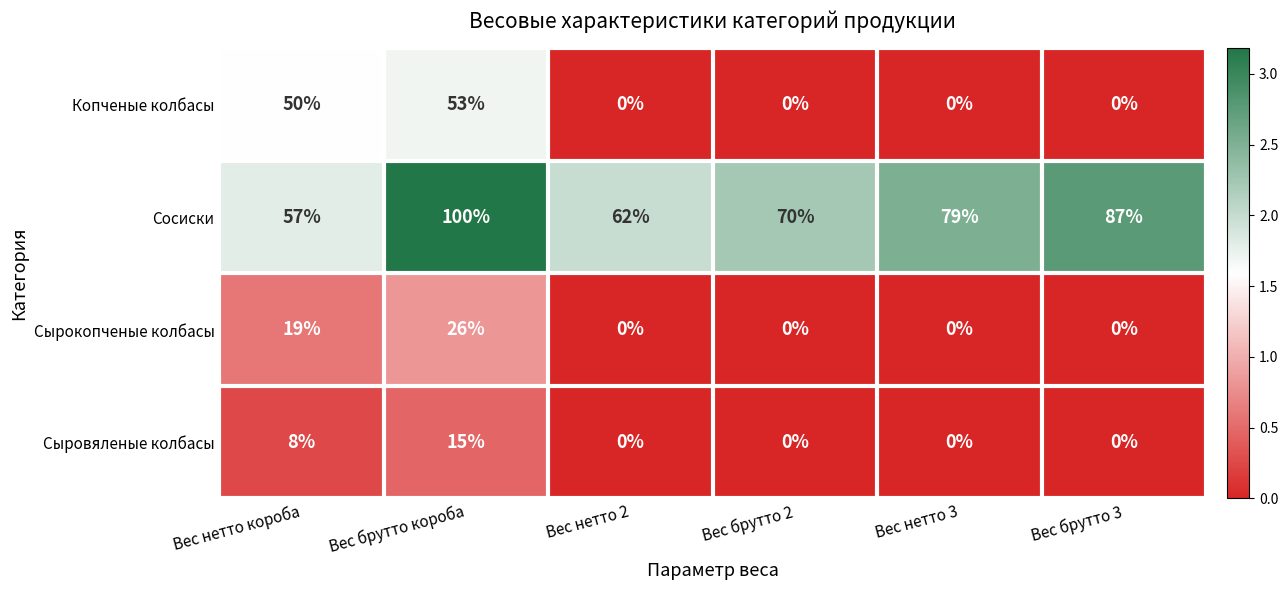

Count the number of categories in the chart.

6